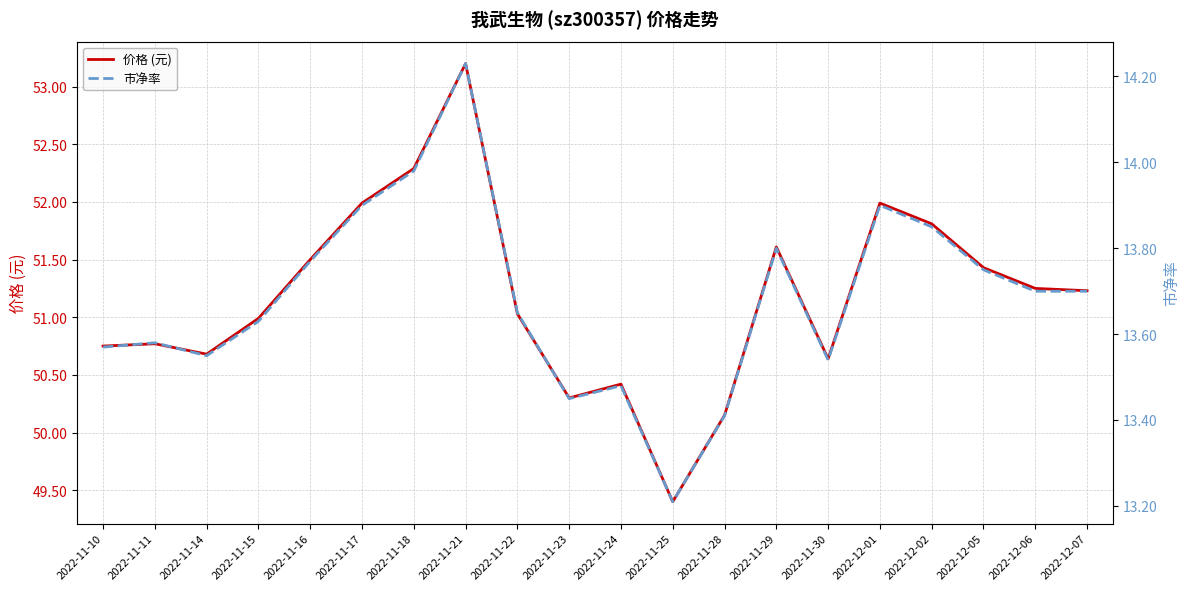

Reading right to left, list all the values displayed in this chart.

价格 (元): 51.2	51.2	51.4	51.8	52.0	50.6	51.6	50.1	49.4	50.4	50.3	51.0	53.2	52.3	52.0	51.5	51.0	50.7	50.8	50.8
市净率: 13.7	13.7	13.8	13.8	13.9	13.5	13.8	13.4	13.2	13.5	13.4	13.7	14.2	14.0	13.9	13.8	13.6	13.6	13.6	13.6